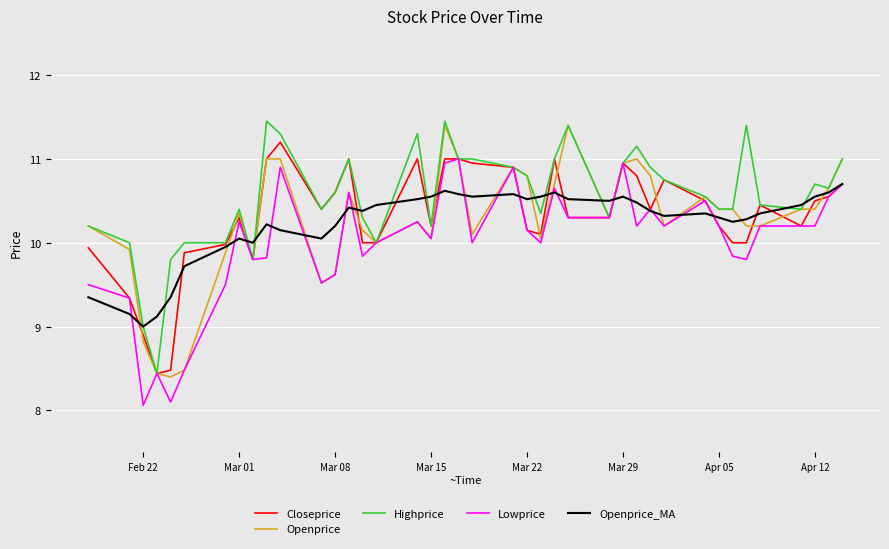

What is the minimum value shown in the chart?

8.1